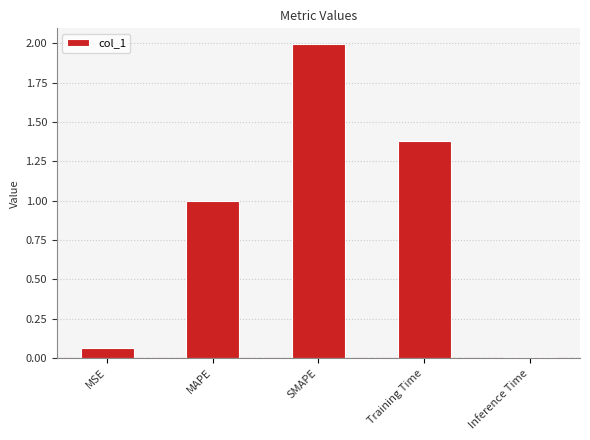

Between MAPE and Training Time, which is larger?

Training Time